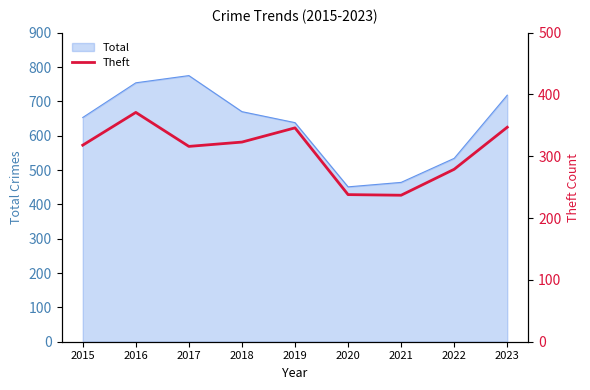

The value of Total at 2016 is 1074. True or false?

False